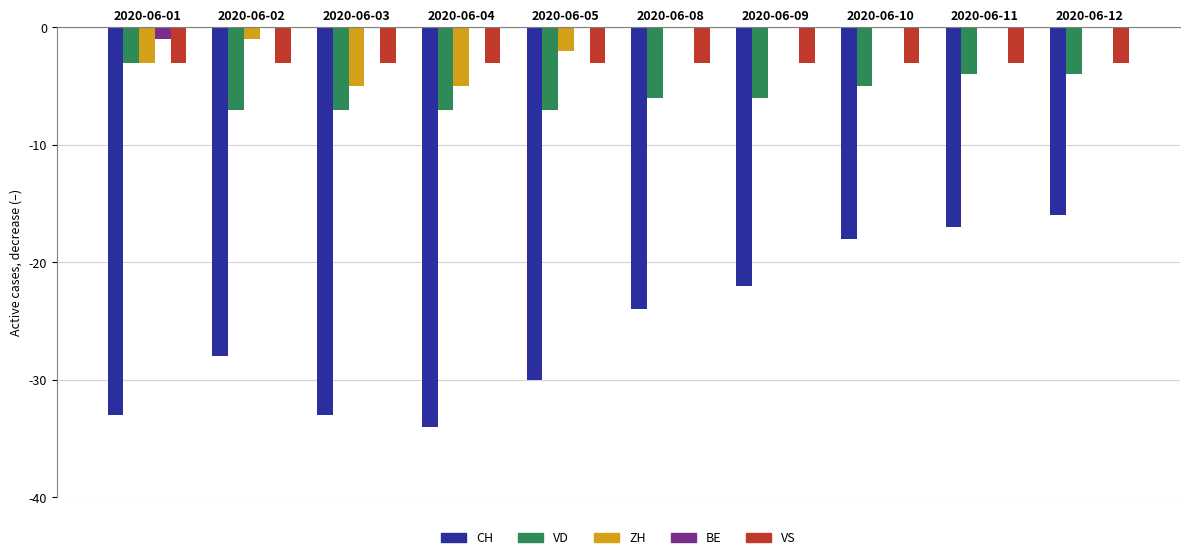

Is the value of VS at 2020-06-03 greater than the value of ZH at 2020-06-08?

No